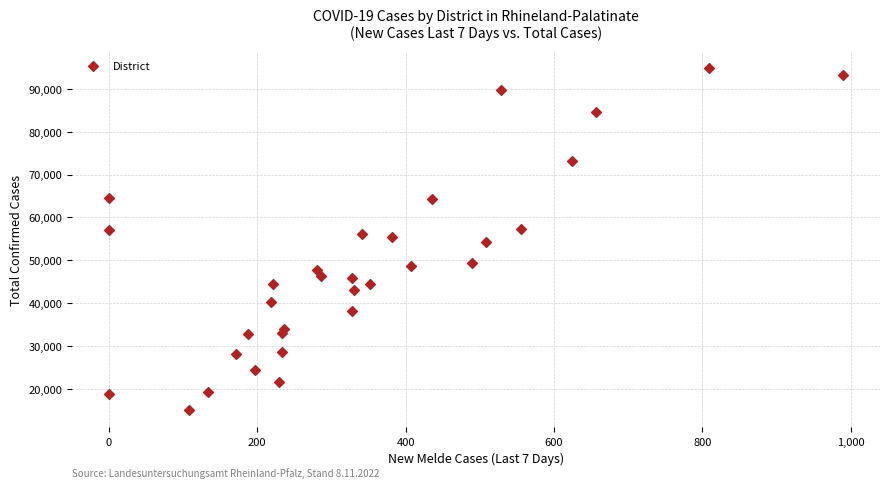

What is the range of X values (max minus min)?

990